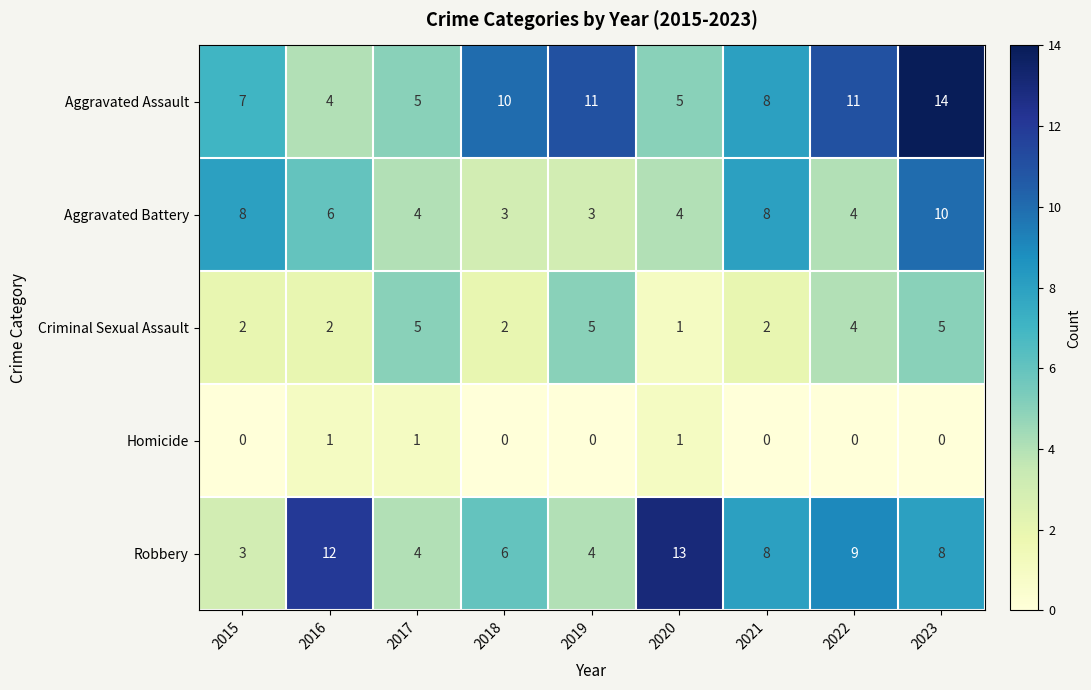

What is the total value across all series at 2022?

28